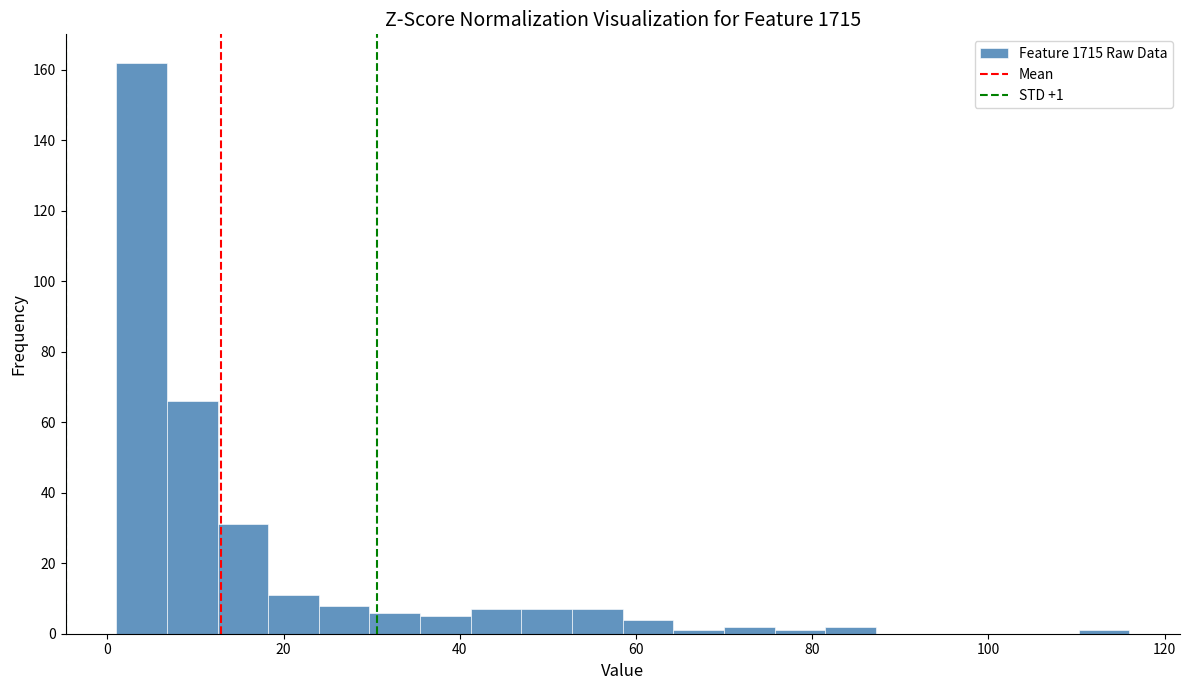

Around what value on the x-axis is the tallest bar? Give the approximate position of its centre, as read against the axis.

4